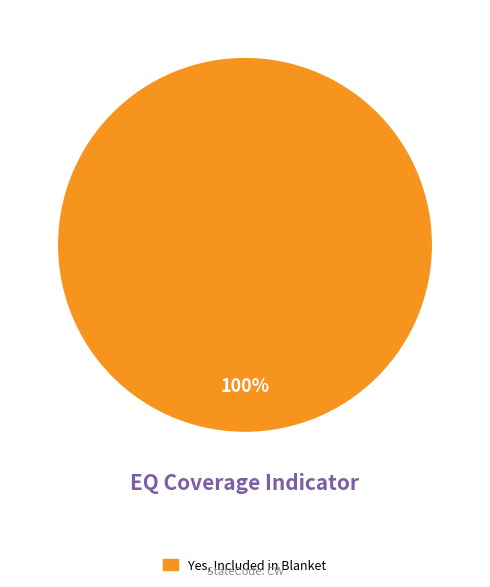

Does any single category account for the majority?

Yes